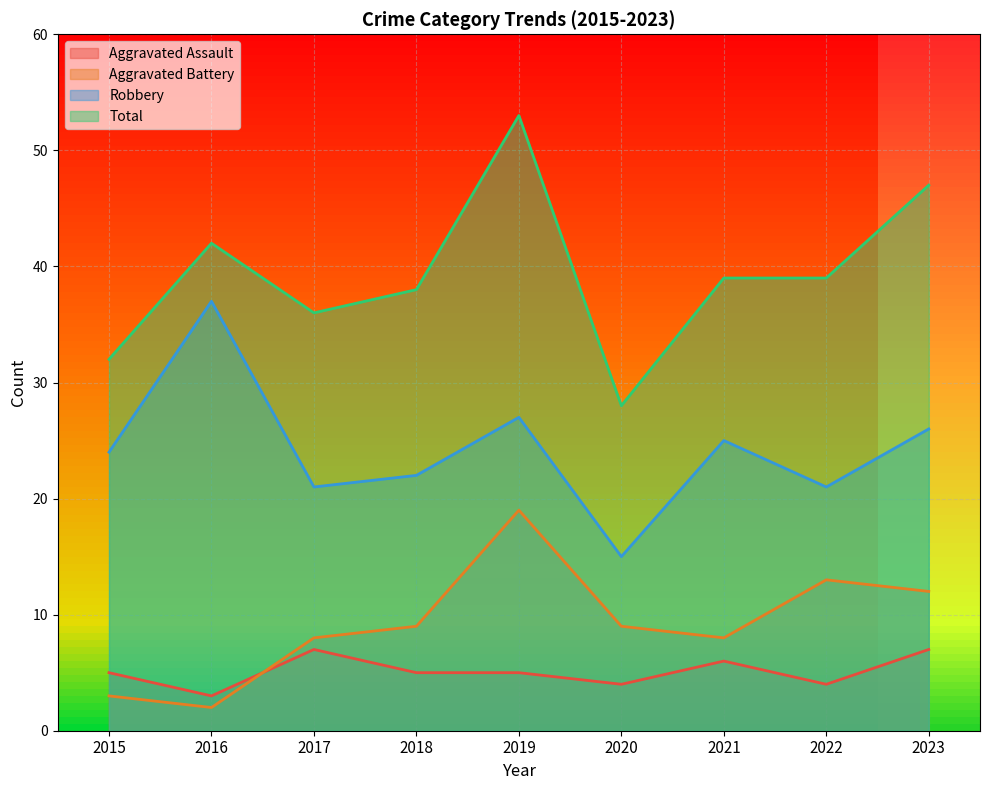

The value of Robbery at 2018 is 9. True or false?

False